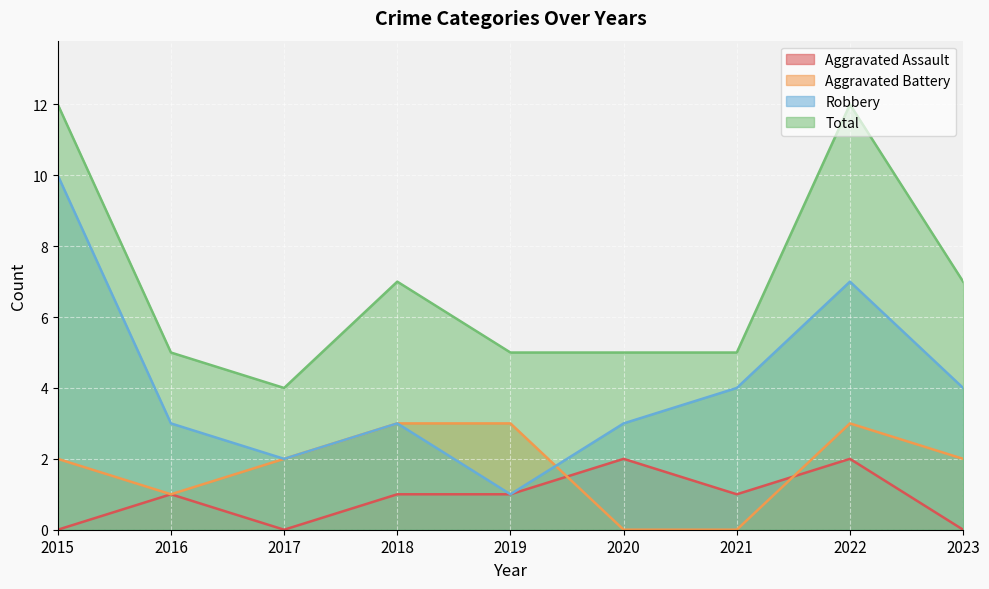

At which category does Aggravated Battery reach its first local valley?

2016